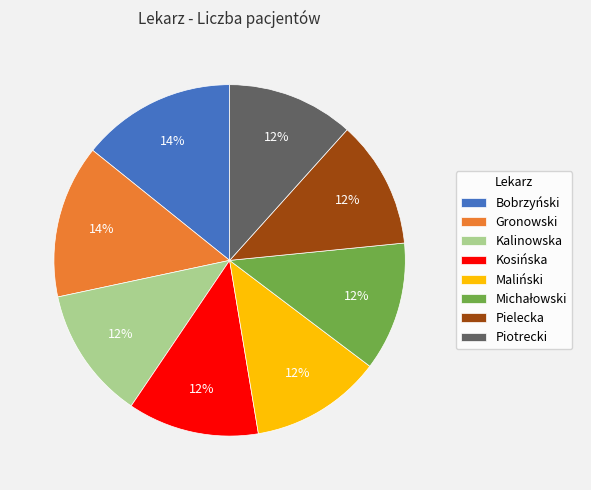

Does Bobrzyński account for over 50% of the chart?

No